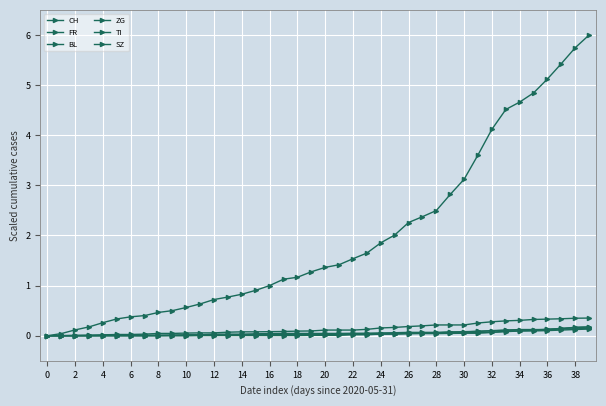

Is this an area chart (filled region under the line)?

No